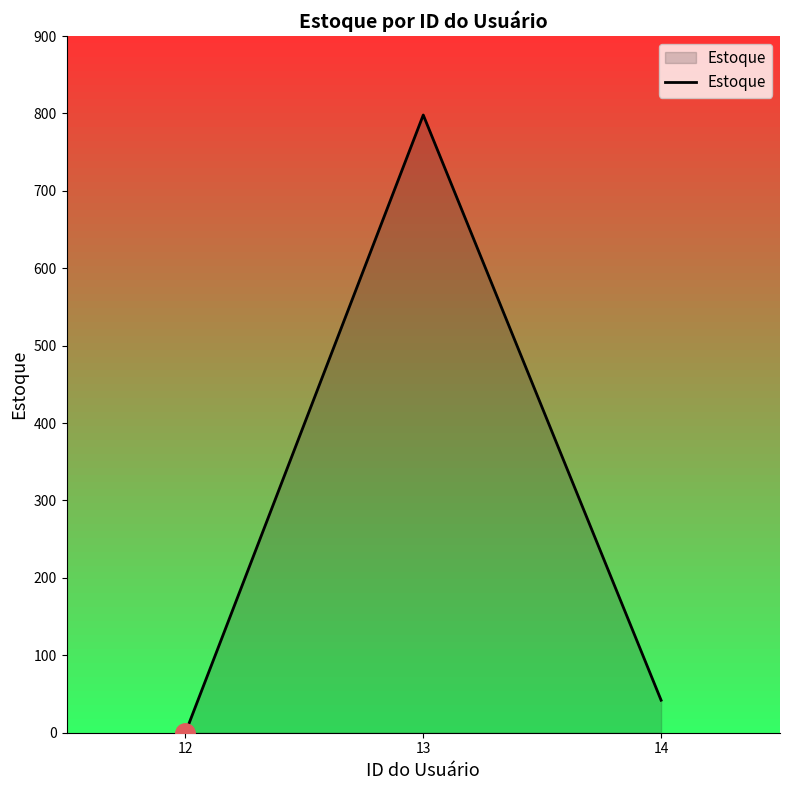

What is the average value?

280